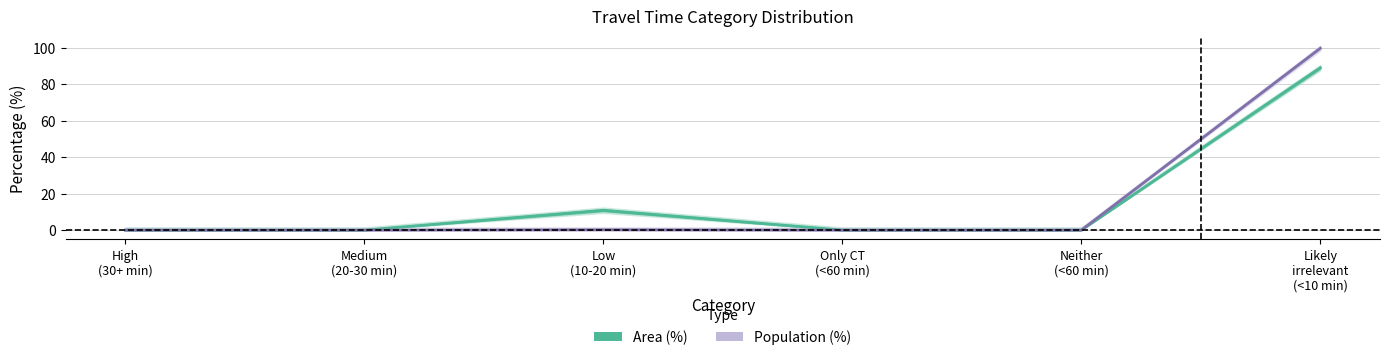

Which series has the largest total across all categories?

Area (%)